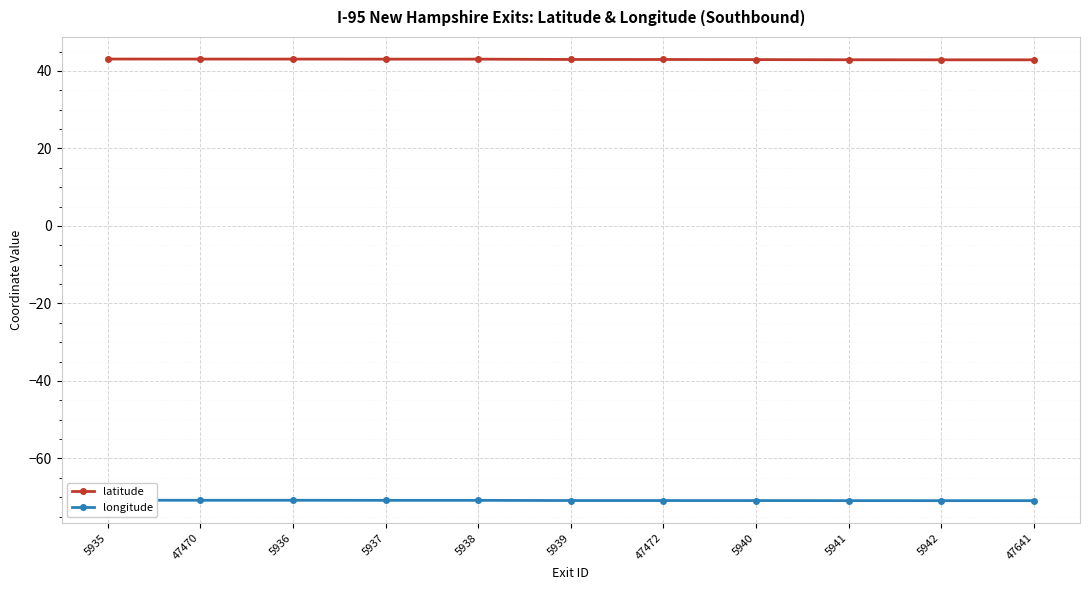

At 5942, list the series in order from smallest to largest.

longitude, latitude